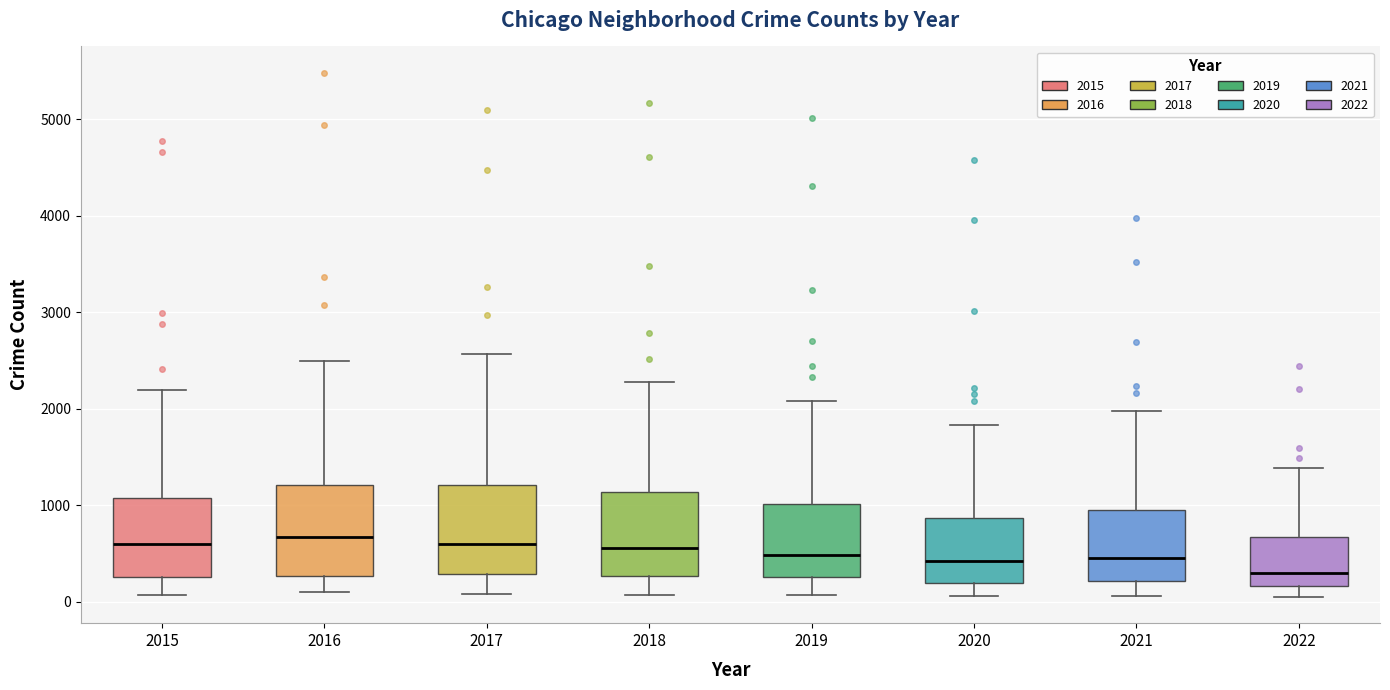

Where does the median line of the box at x = 2017 sit on the y-axis? The values are not printed on the chart, so give them approximately, as read against the axis.

600